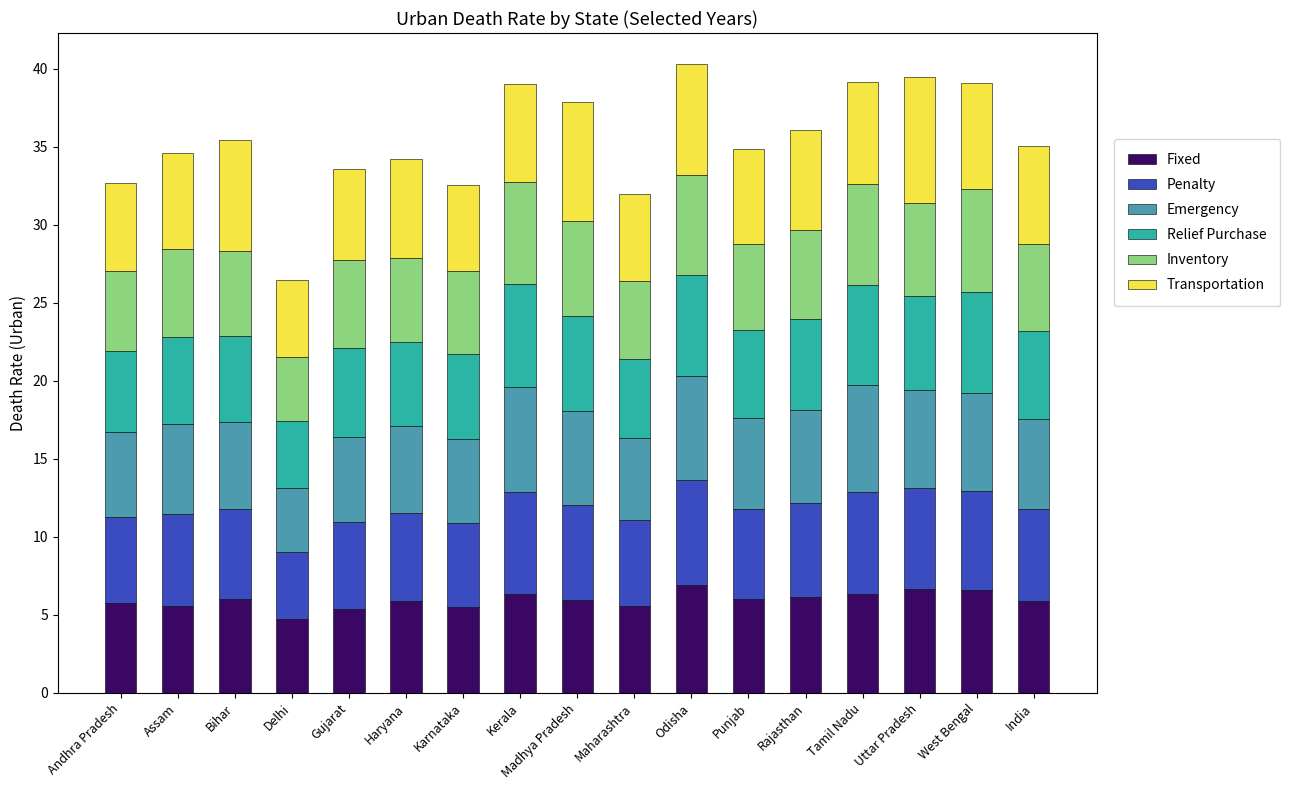

What is the difference between the second highest and minimum values in the Fixed series?

1.9